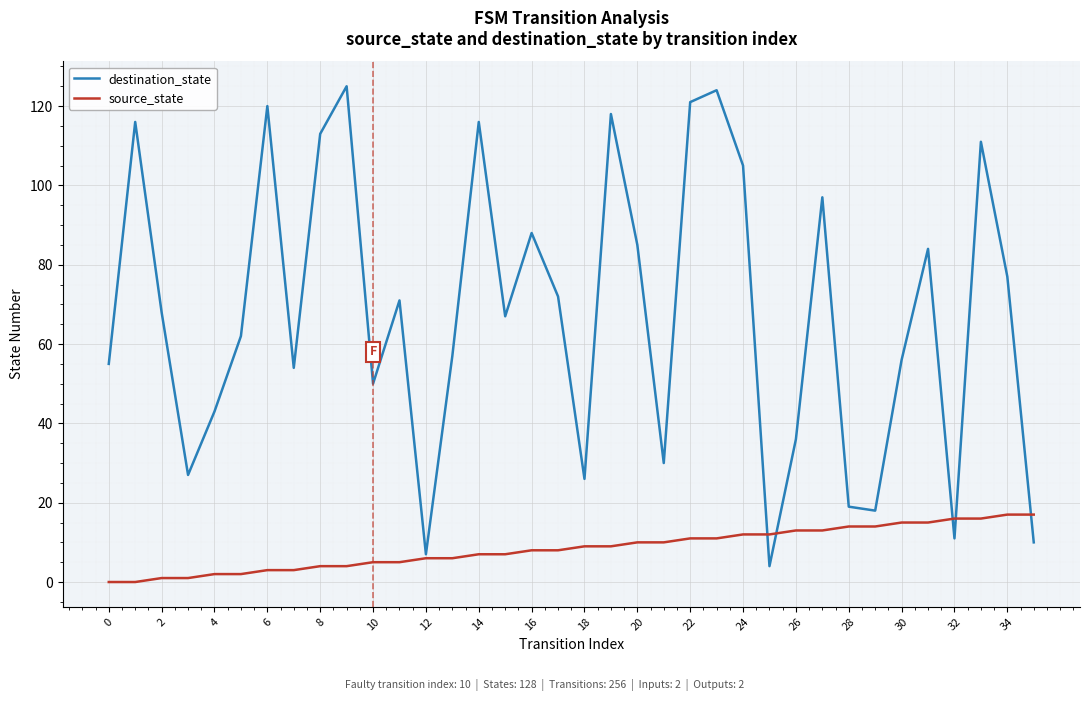

How many values in the destination_state series are below 68?

18